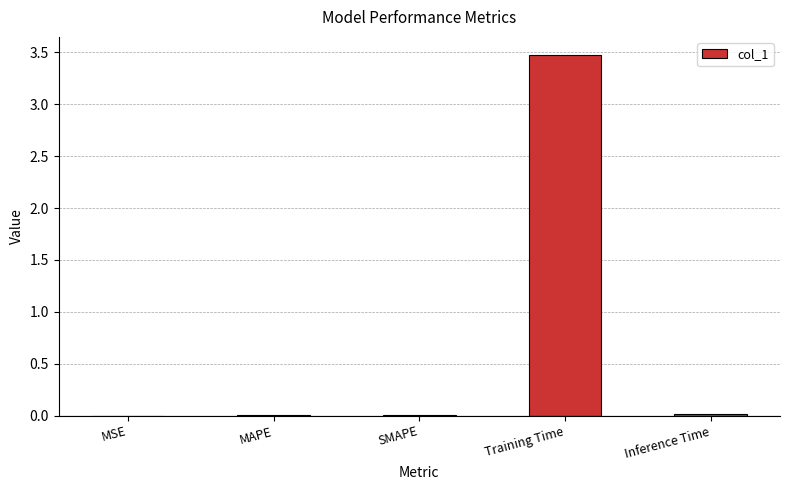

Is it true that the value at Inference Time is 0.0?

True